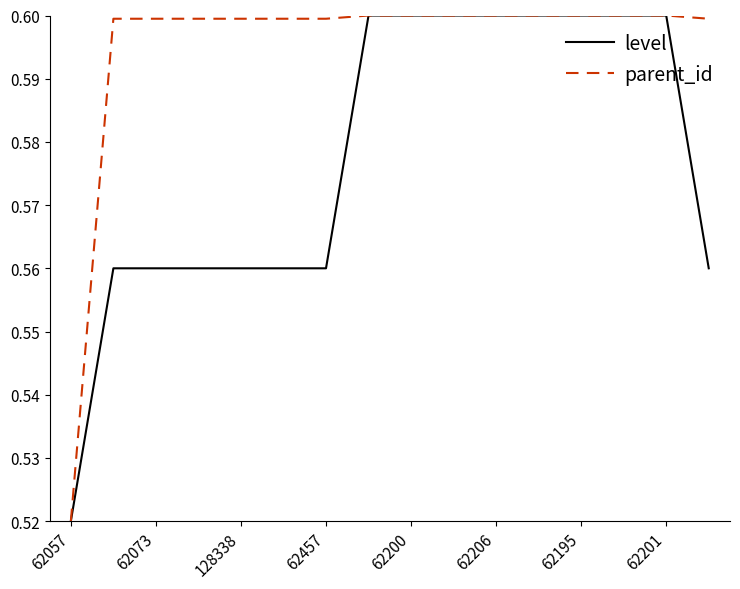

Rank the series by their average value, from lowest to highest.

level, parent_id